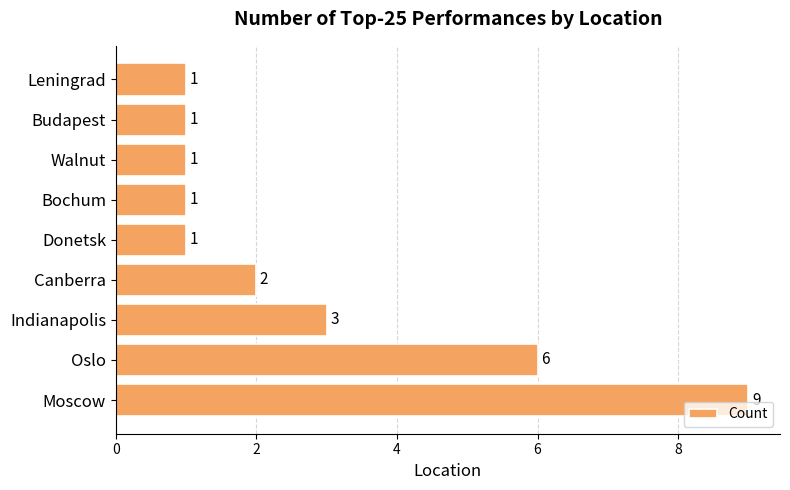

What is the difference between the maximum and minimum values?

8